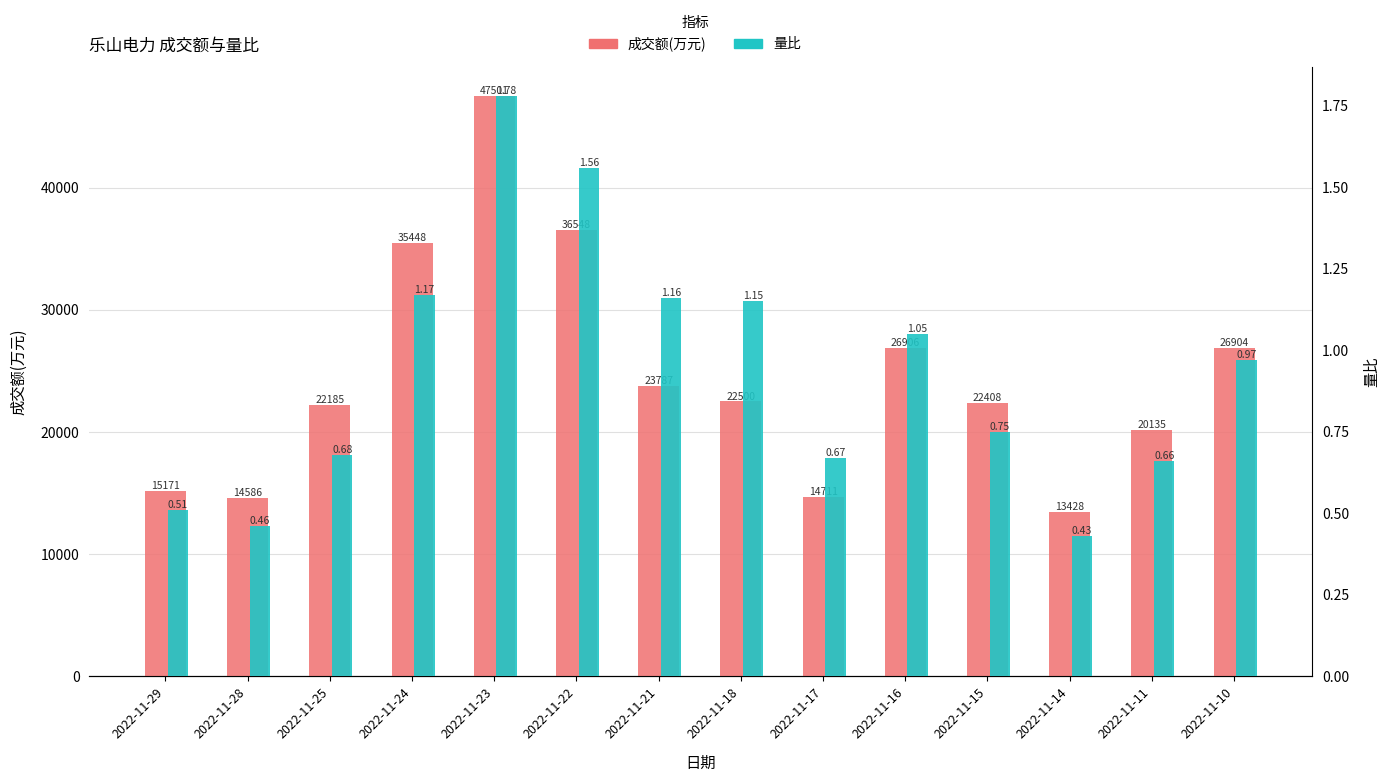

How many data points in 成交额(万元) are above 22500?

6